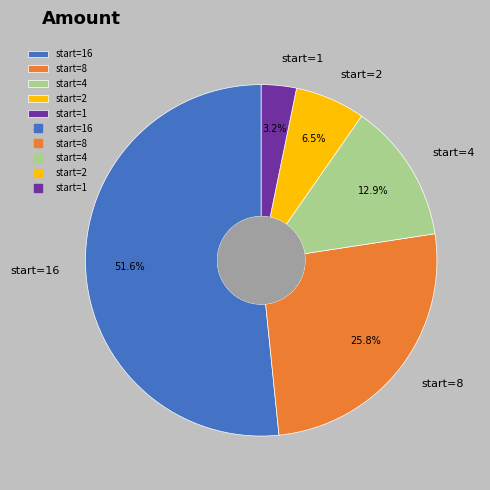

How much of the chart is everything except start=1?

96.8%